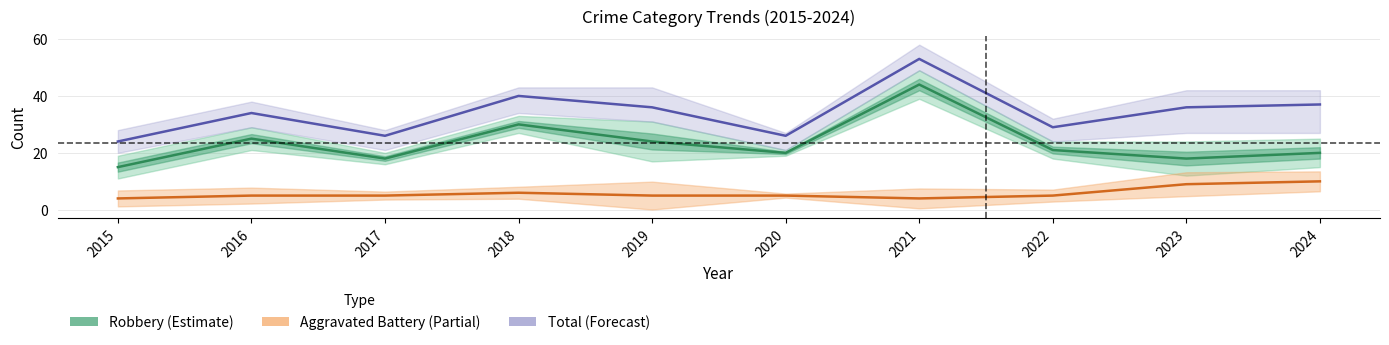

Reading left to right, transcribe all the data shown in this chart.

Robbery (Estimate): 15	25	18	30	24	20	44	21	18	20
Aggravated Battery (Partial): 4	5	5	6	5	5	4	5	9	10
Total (Forecast): 24	34	26	40	36	26	53	29	36	37